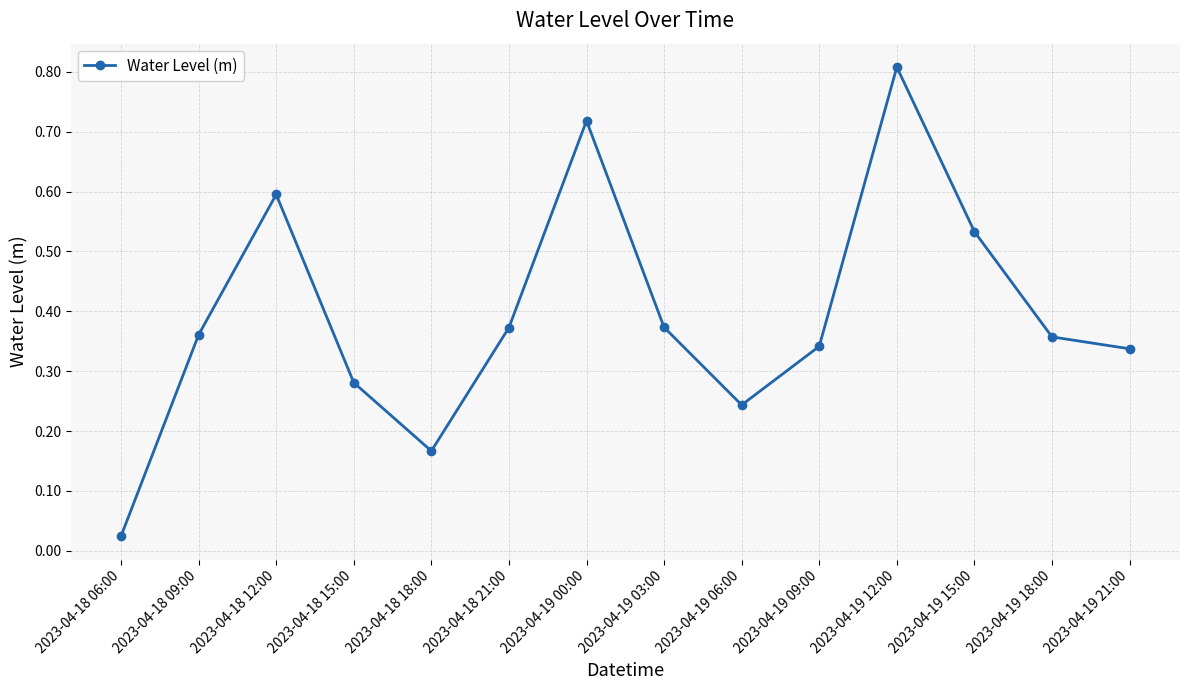

What is the sum of all values?

5.5